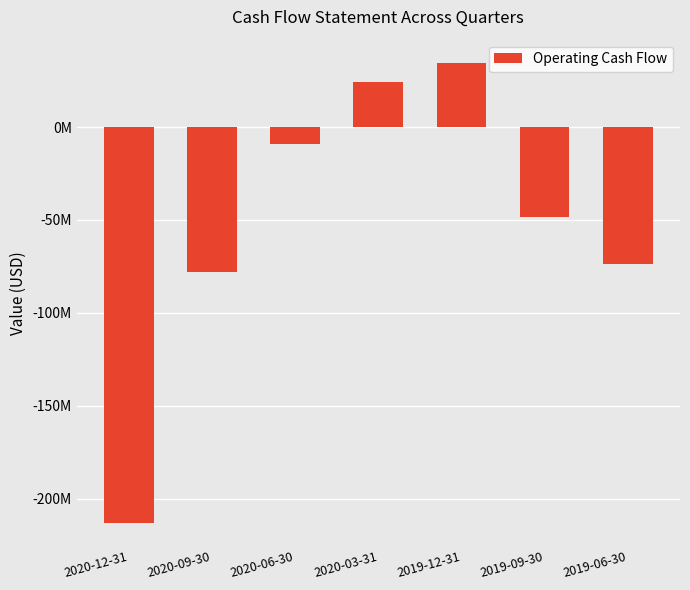

Reading left to right, list all the values displayed in this chart.

2020-12-31=-213066000	2020-09-30=-77930000	2020-06-30=-8882000	2020-03-31=24015000	2019-12-31=34627000	2019-09-30=-48482000	2019-06-30=-73707000